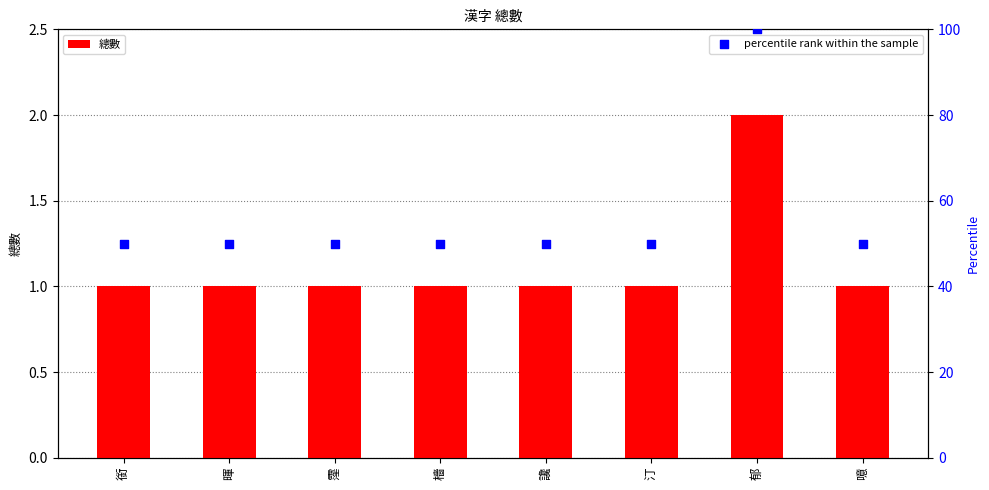

Is the value of 總數 at 郁 greater than the value of percentile rank within the sample at 郁?

No